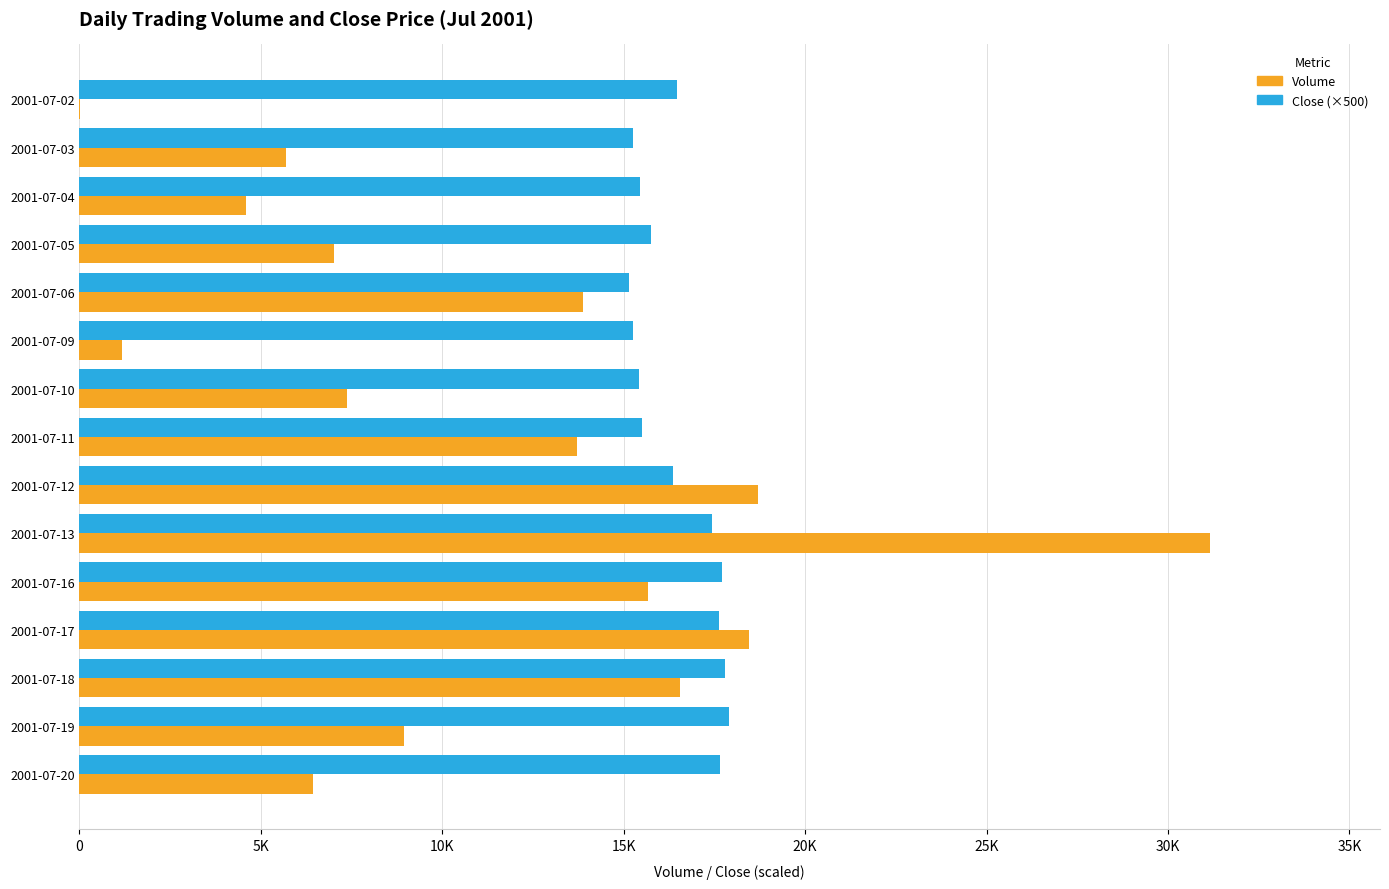

What are all the series names shown in the legend?

Volume, Close (×500)